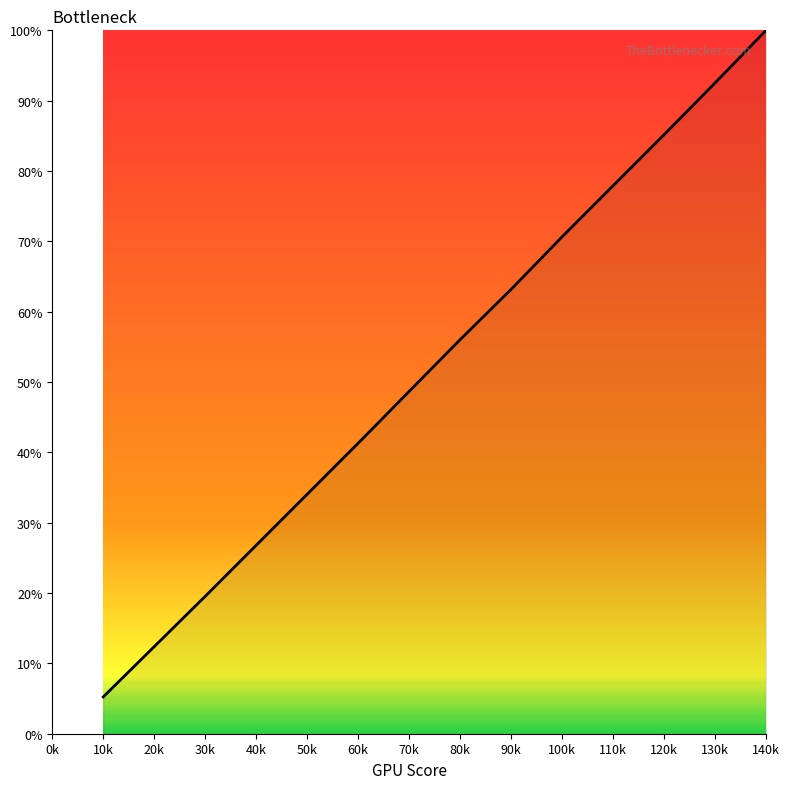

How many distinct data groups are displayed?

1